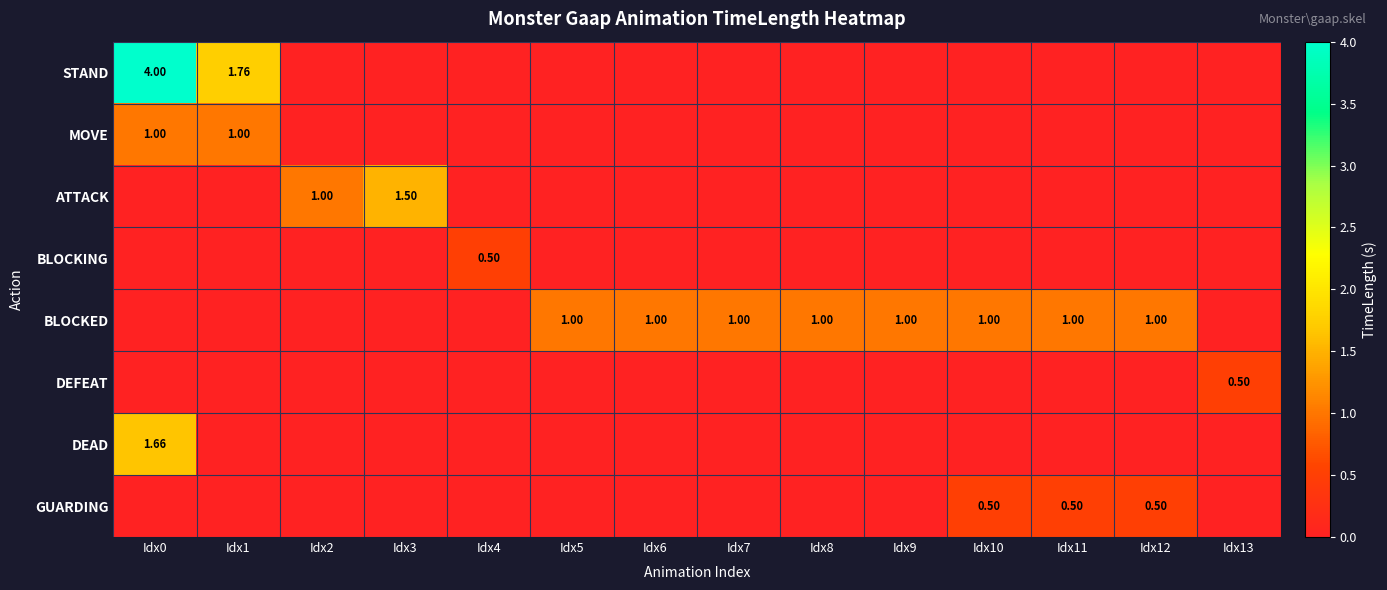

How many series are shown in this chart?

8